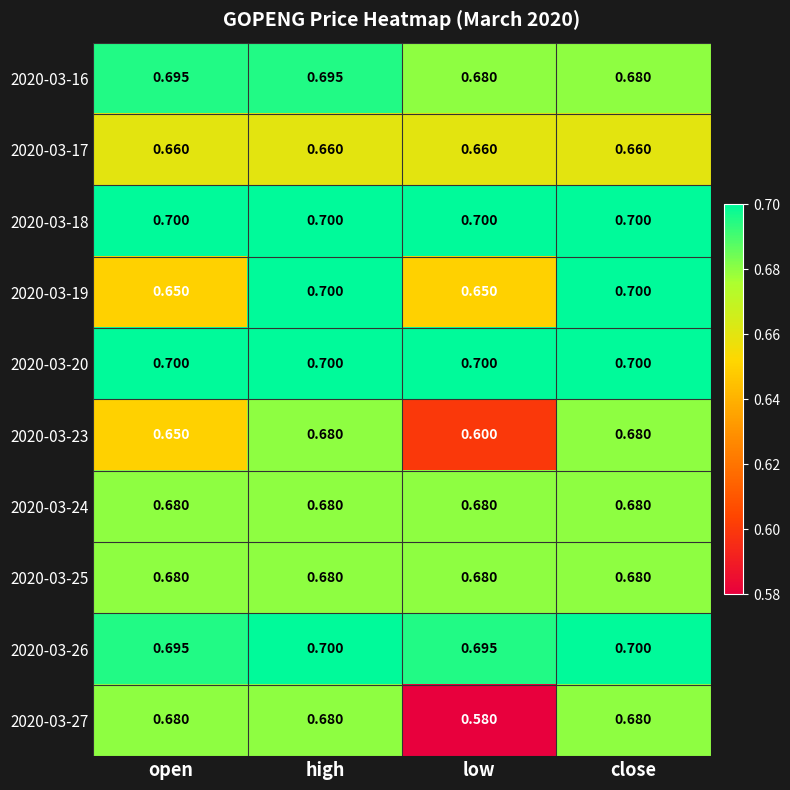

At which category is the sum across all series the highest?

high